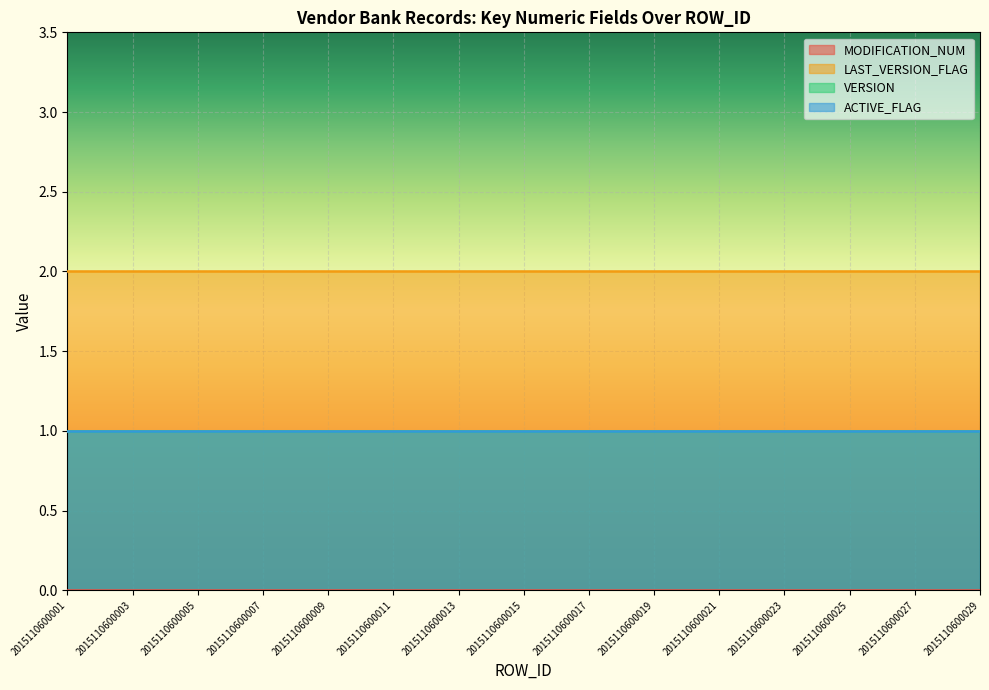

Reading right to left, list all the values displayed in this chart.

MODIFICATION_NUM: 2015110600029=0	2015110600027=0	2015110600025=0	2015110600023=0	2015110600021=0	2015110600019=0	2015110600017=0	2015110600015=0	2015110600013=0	2015110600011=0	2015110600009=0	2015110600007=0	2015110600005=0	2015110600003=0	2015110600001=0
LAST_VERSION_FLAG: 2015110600029=2	2015110600027=2	2015110600025=2	2015110600023=2	2015110600021=2	2015110600019=2	2015110600017=2	2015110600015=2	2015110600013=2	2015110600011=2	2015110600009=2	2015110600007=2	2015110600005=2	2015110600003=2	2015110600001=2
VERSION: 2015110600029=1	2015110600027=1	2015110600025=1	2015110600023=1	2015110600021=1	2015110600019=1	2015110600017=1	2015110600015=1	2015110600013=1	2015110600011=1	2015110600009=1	2015110600007=1	2015110600005=1	2015110600003=1	2015110600001=1
ACTIVE_FLAG: 2015110600029=1	2015110600027=1	2015110600025=1	2015110600023=1	2015110600021=1	2015110600019=1	2015110600017=1	2015110600015=1	2015110600013=1	2015110600011=1	2015110600009=1	2015110600007=1	2015110600005=1	2015110600003=1	2015110600001=1